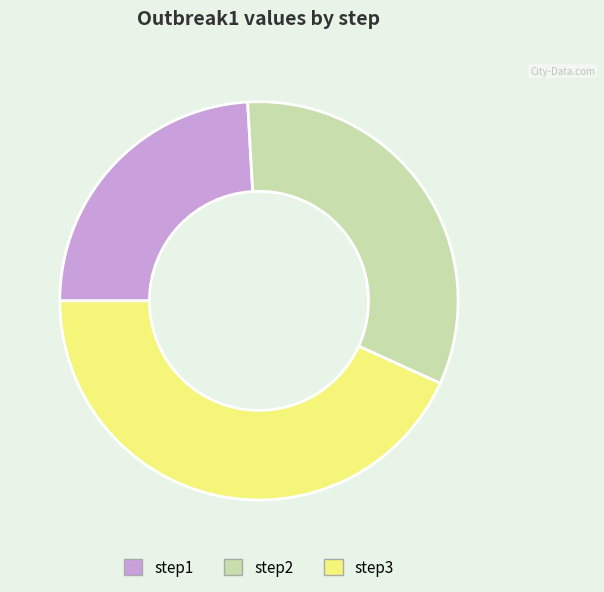

True or false: step3 accounts for 43% of the total.

True